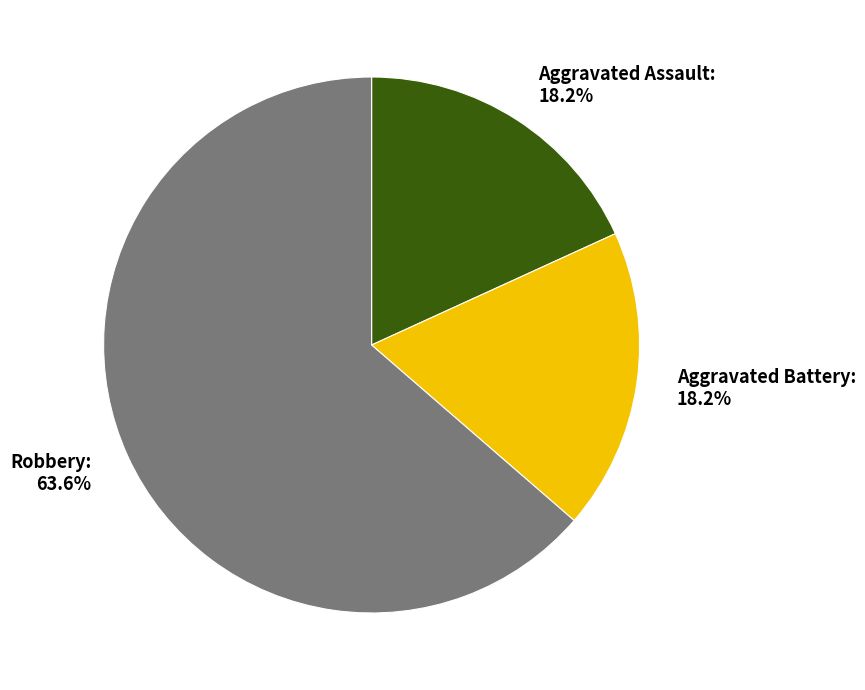

Between Aggravated Assault and Robbery, which is larger?

Robbery